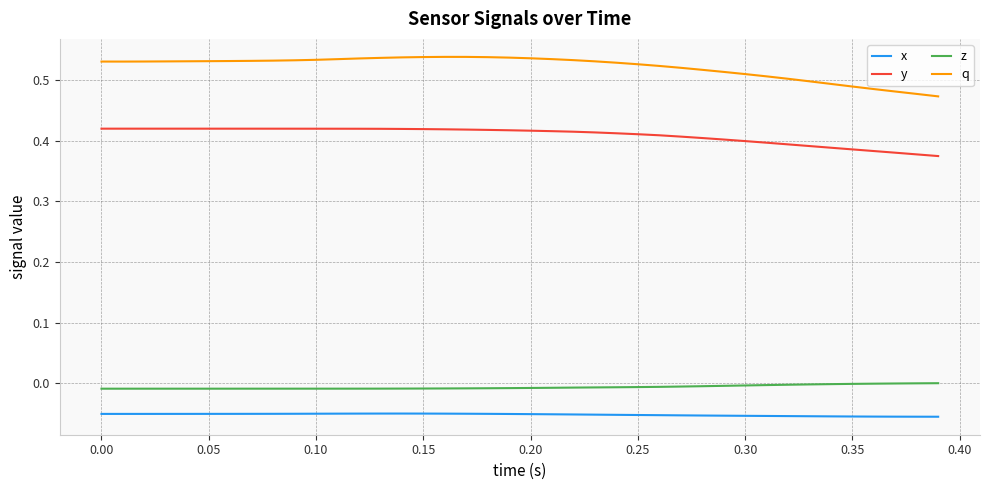

Which series has the largest range (max minus min)?

q